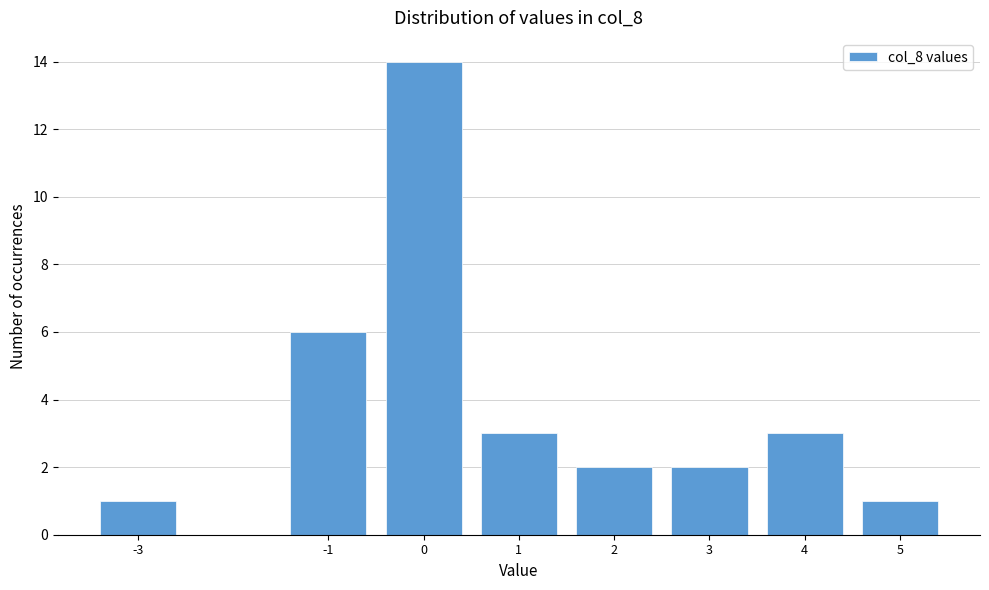

Reading left to right, extract all data points from this chart.

-3=1	-1=6	0=14	1=3	2=2	3=2	4=3	5=1